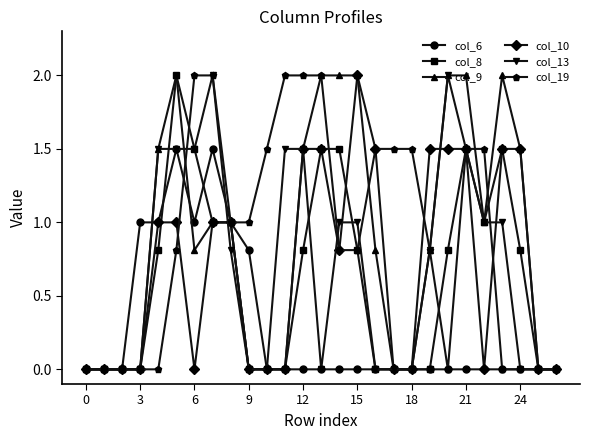

How many data points does each series have?

27